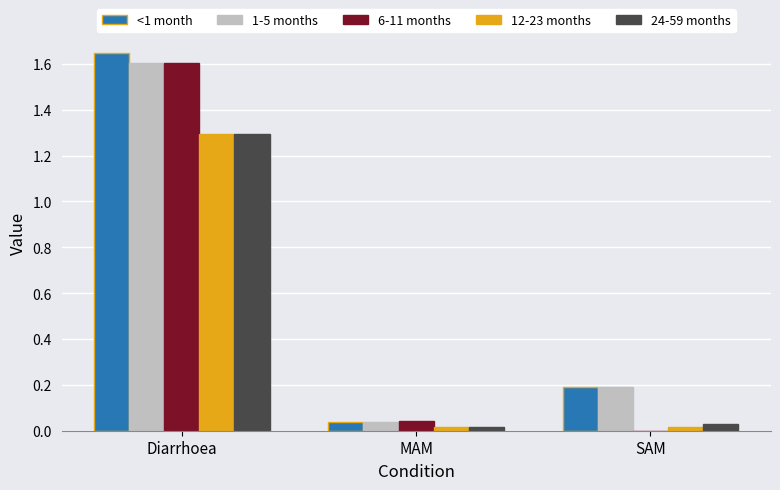

True or false: 1-5 months has a value of 0.3 at SAM.

False